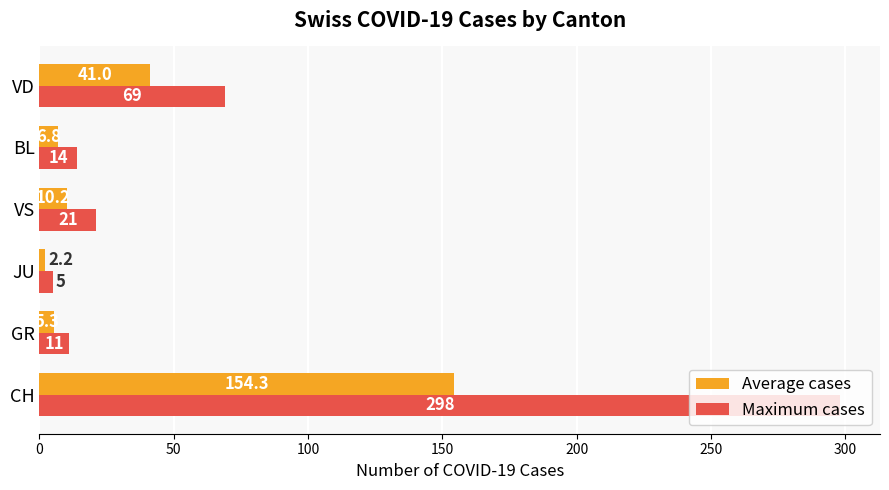

Where is Maximum cases nearest to the value 151?

VD